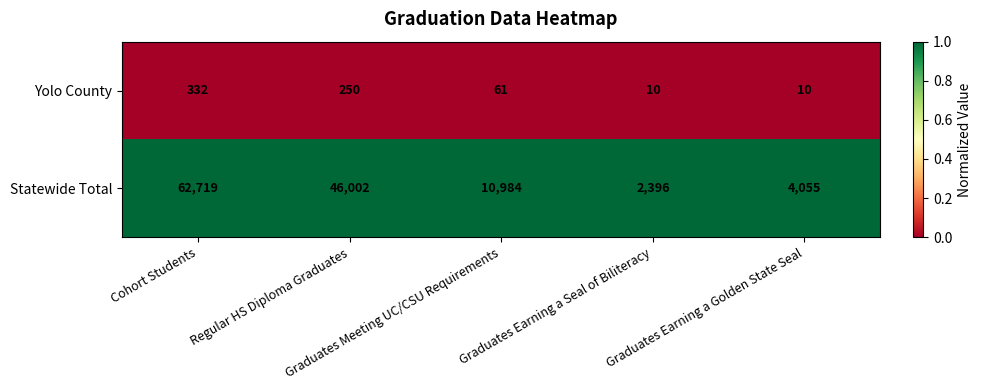

Which series has the largest range (max minus min)?

Statewide Total